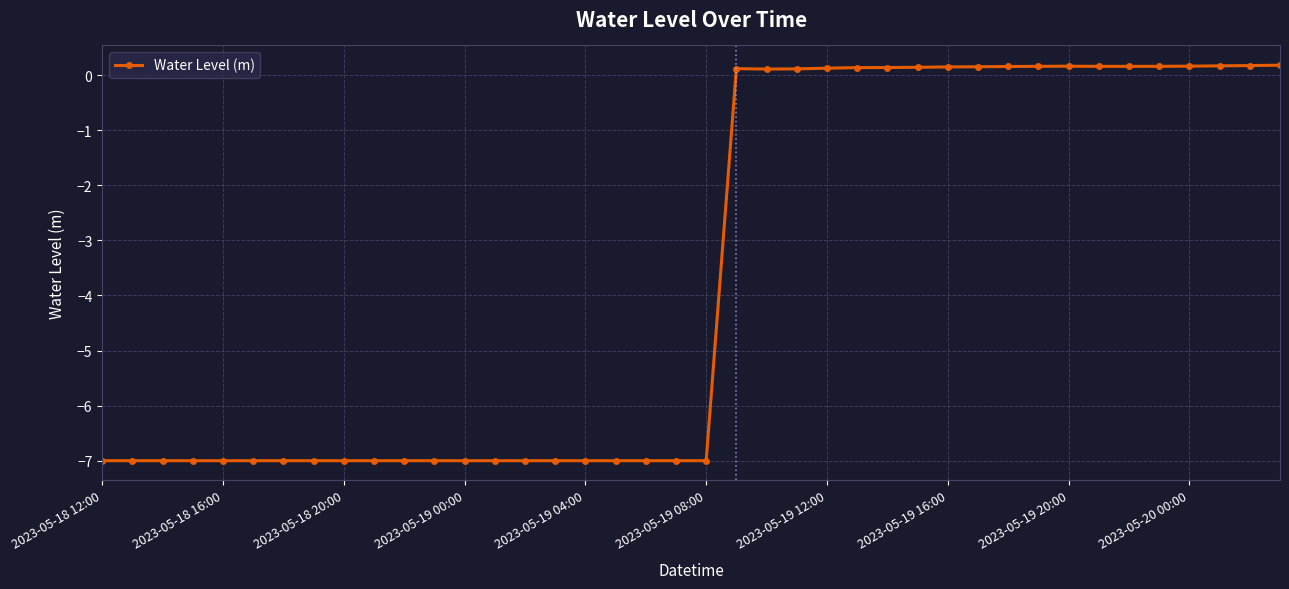

True or false: the data has more than 0 interior local peaks.

True